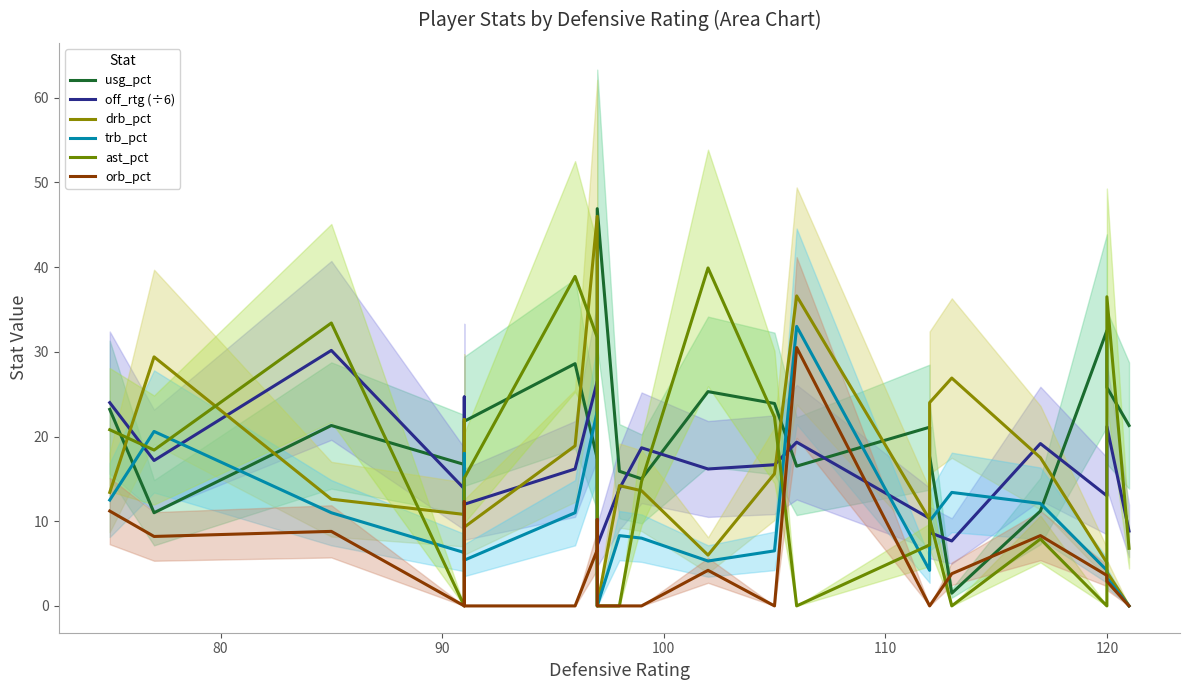

Is this an area chart (filled region under the line)?

No